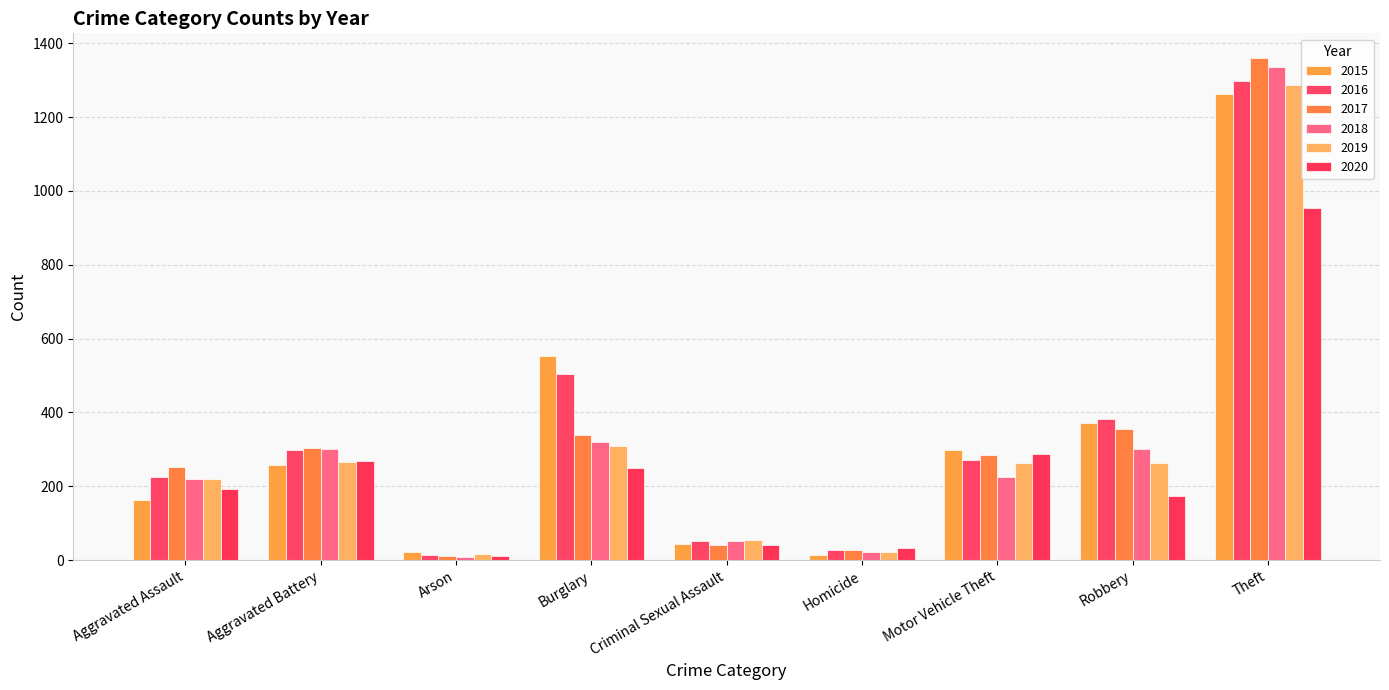

True or false: 2017 has a value of 614 at Robbery.

False